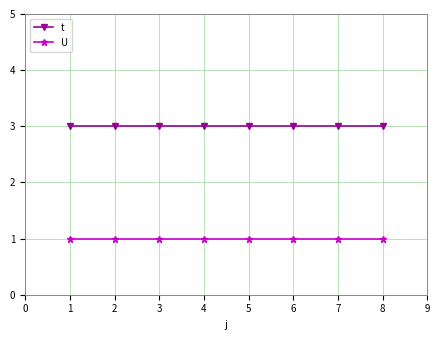

How many lines are shown in the chart?

2